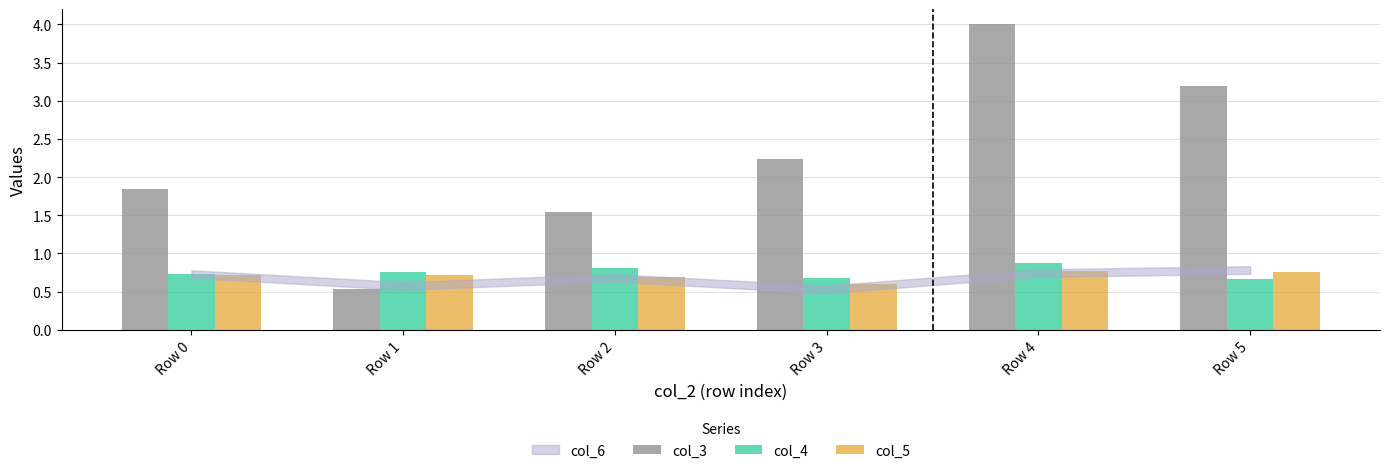

Is it true that col_5 equals 0.6 at Row 3?

True